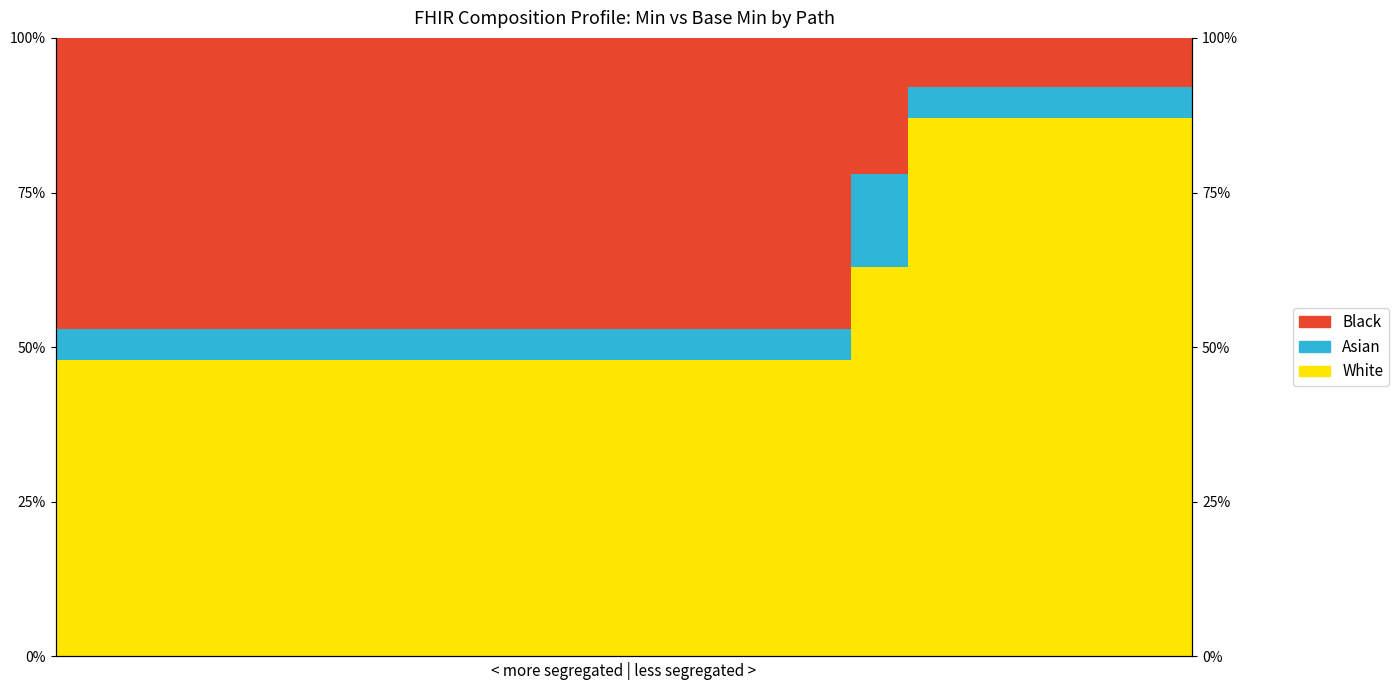

Reading left to right, what are all the values shown in this chart?

White: 0=0.5	1=0.5	2=0.5	3=0.5	4=0.5	5=0.5	6=0.5	7=0.5	8=0.5	9=0.5	10=0.5	11=0.5	12=0.5	13=0.5	14=0.6	15=0.9	16=0.9	17=0.9	18=0.9	19=0.9
Asian: 0=0.1	1=0.1	2=0.1	3=0.1	4=0.1	5=0.1	6=0.1	7=0.1	8=0.1	9=0.1	10=0.1	11=0.1	12=0.1	13=0.1	14=0.2	15=0.1	16=0.1	17=0.1	18=0.1	19=0.1
Black: 0=0.5	1=0.5	2=0.5	3=0.5	4=0.5	5=0.5	6=0.5	7=0.5	8=0.5	9=0.5	10=0.5	11=0.5	12=0.5	13=0.5	14=0.2	15=0.1	16=0.1	17=0.1	18=0.1	19=0.1